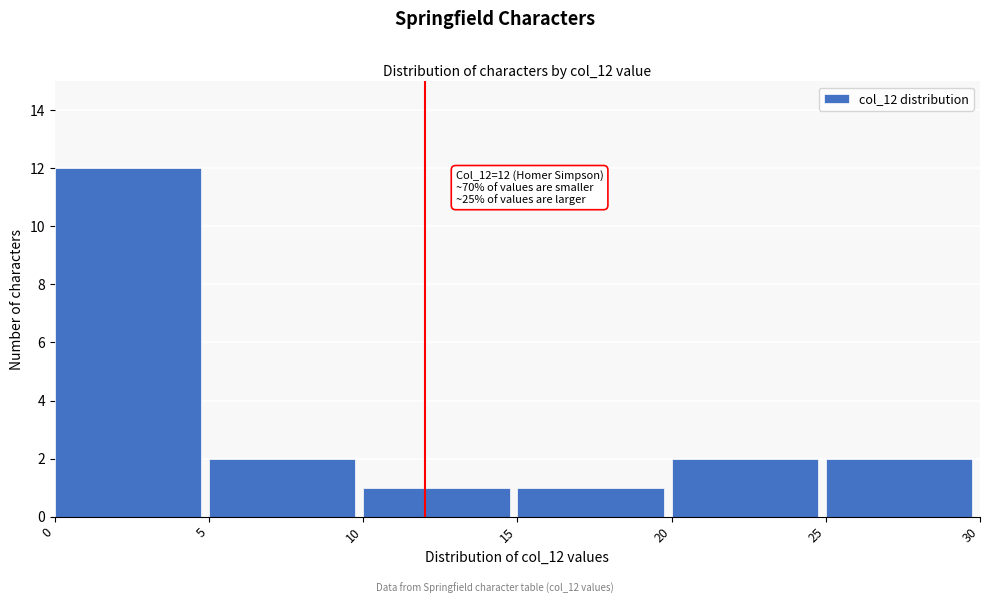

Which range on the x-axis has the tallest bar?

0 to 5